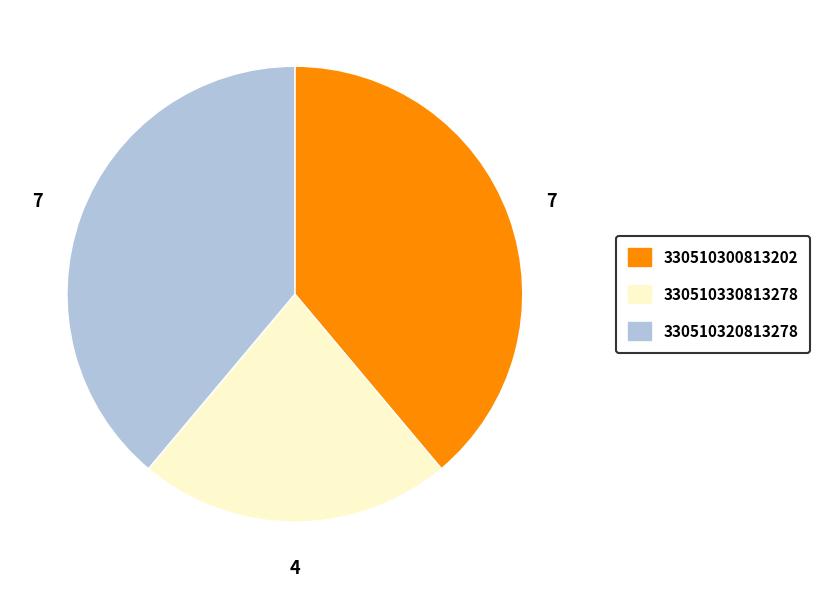

True or false: 330510300813202 accounts for 27% of the total.

False